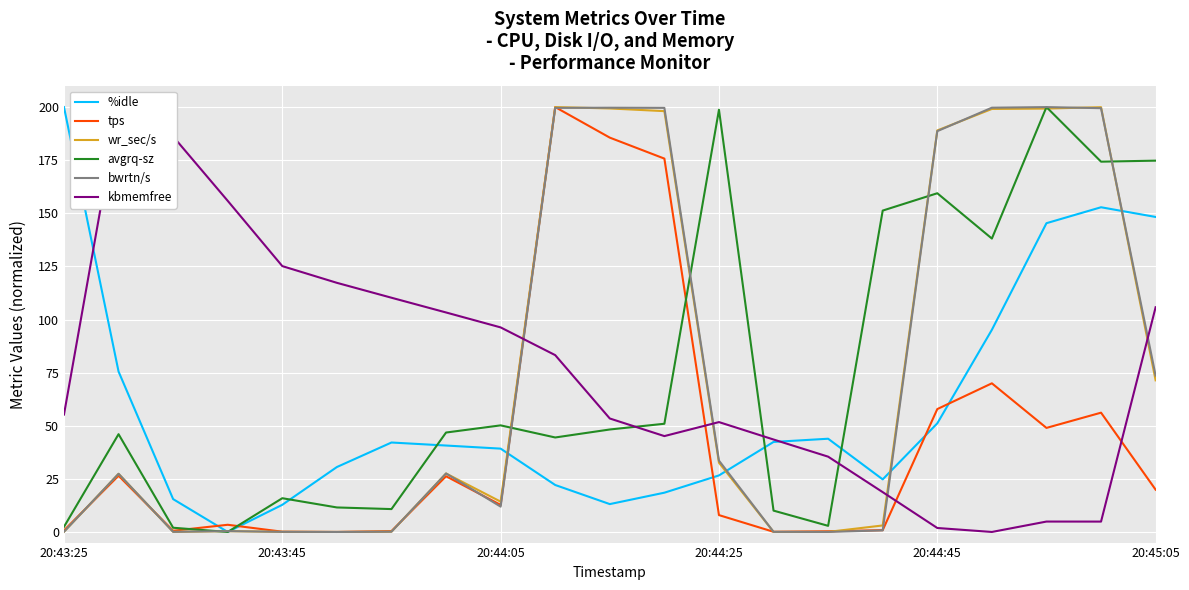

How many lines are shown in the chart?

6